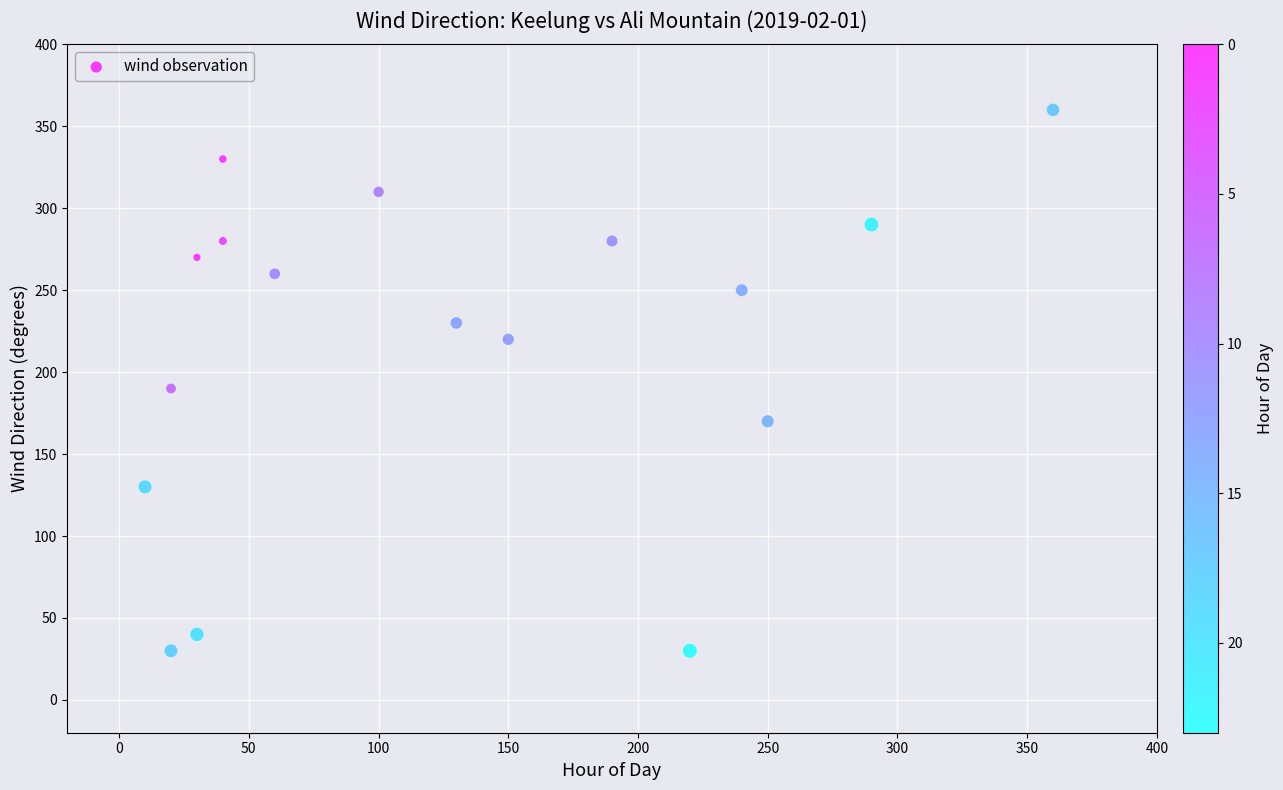

What is the range of Y values (max minus min)?

330